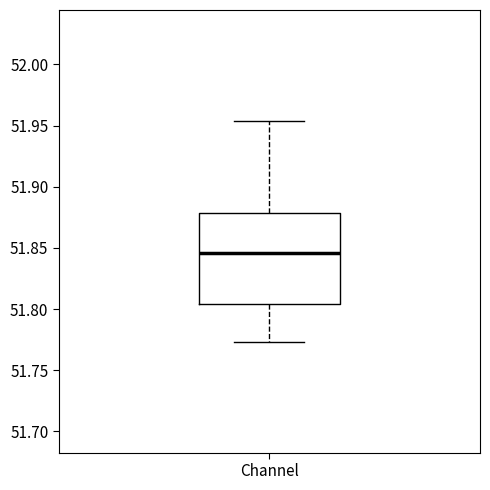

Where does the lower whisker of the box for Channel end on the y-axis? The values are not printed on the chart, so give them approximately, as read against the axis.

51.775